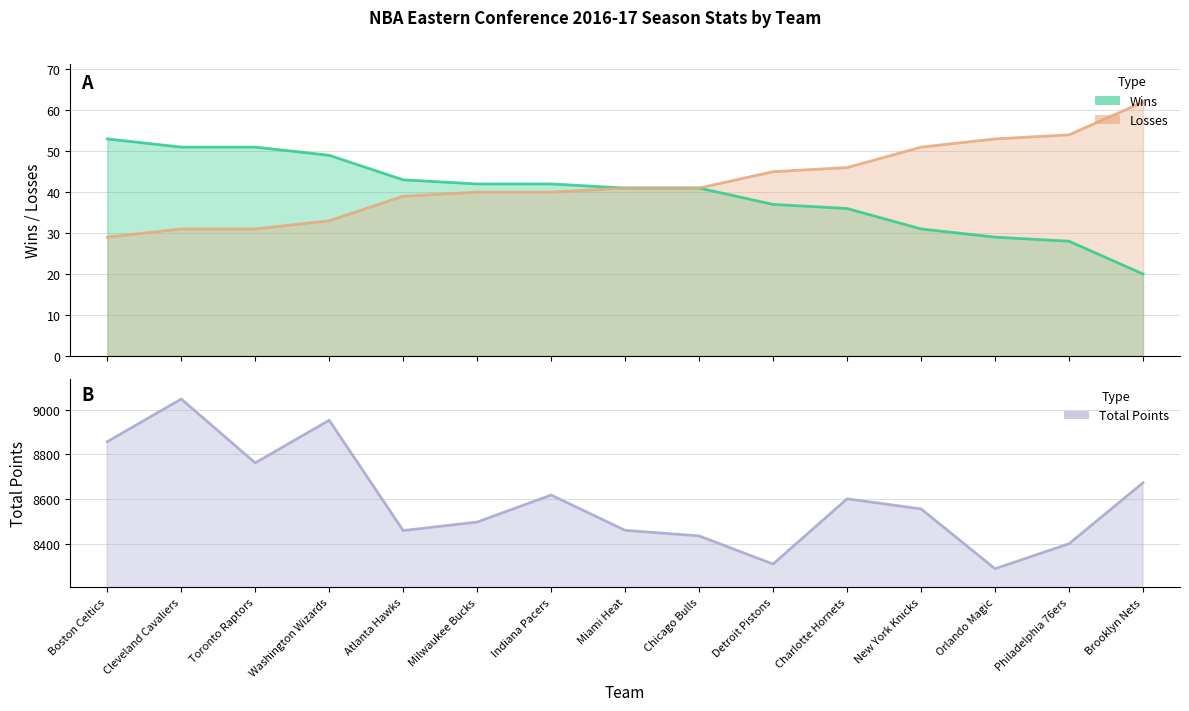

What are all the series names shown in the legend?

Wins, Losses, Total Points